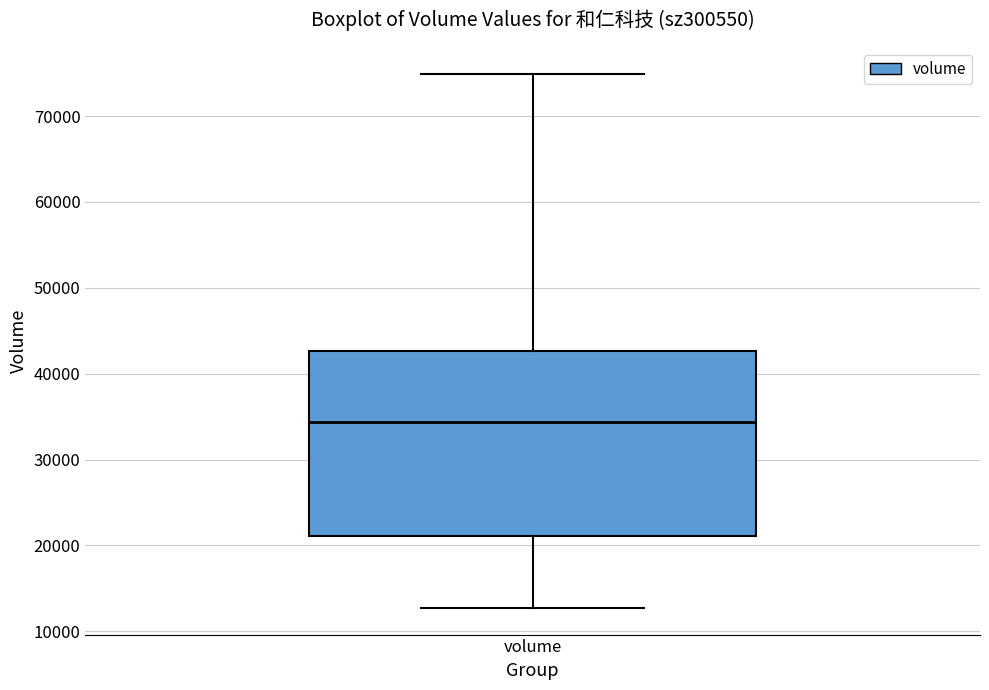

Transcribe this box plot: give where the median line is, the range the box spans, and where the two whiskers end, as read against the y-axis. The values are not printed on the chart, so give them approximately, as read against the axis.

median 34000, box 21000 to 43000, whiskers 13000 to 75000